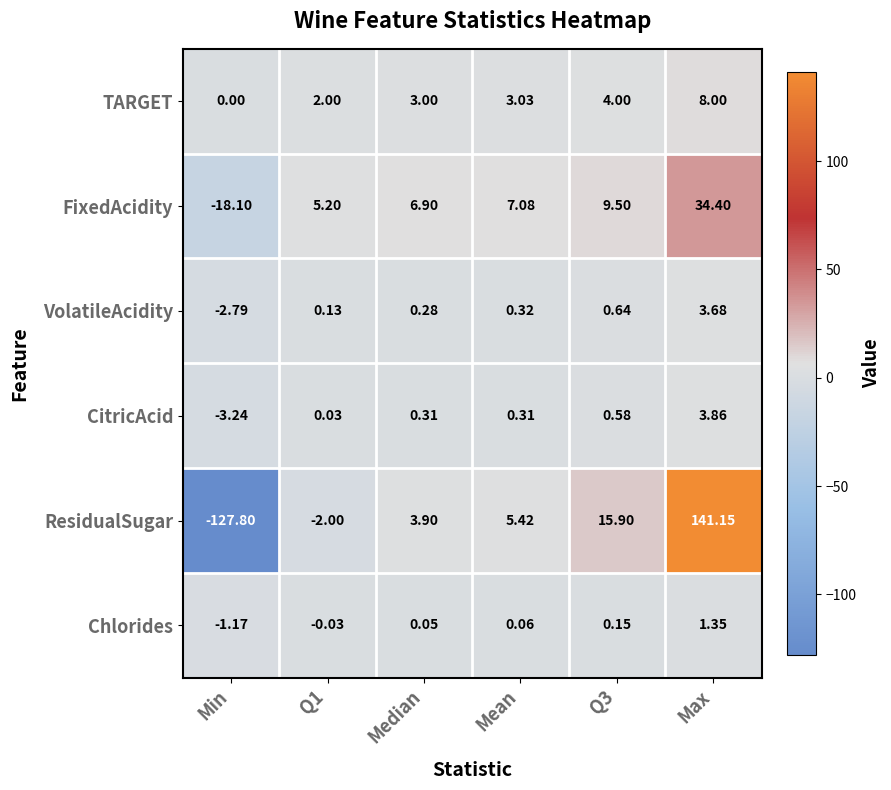

Which series has the largest total across all categories?

FixedAcidity